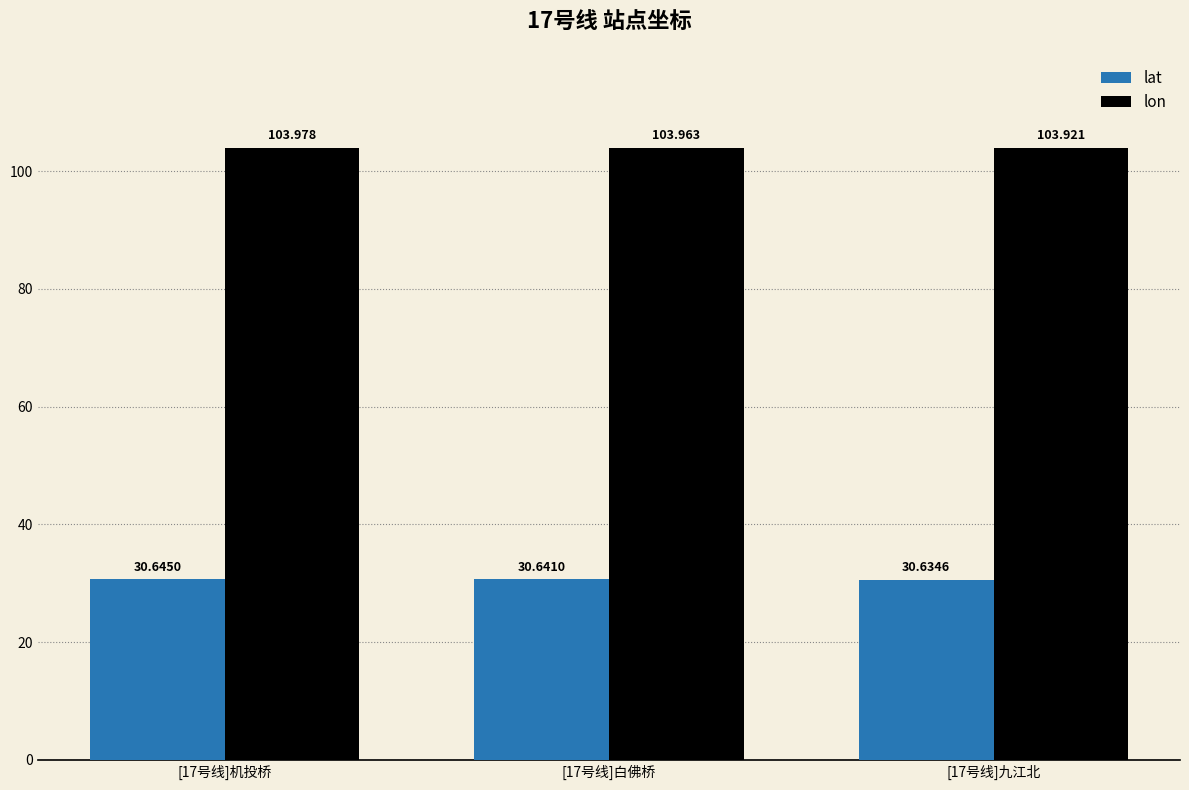

What is the value of the lat bar at the 1st from the left?

30.6